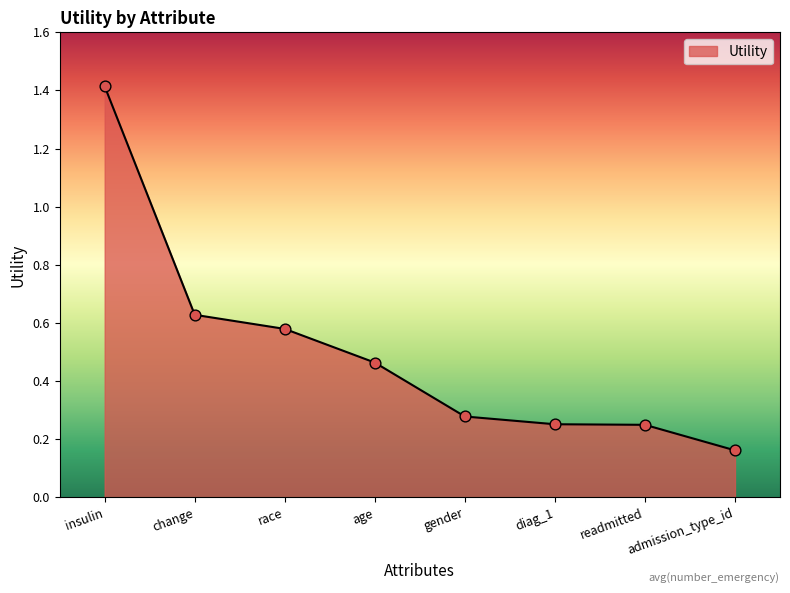

Approximately how many times larger is the value at change compared to insulin?

0.4